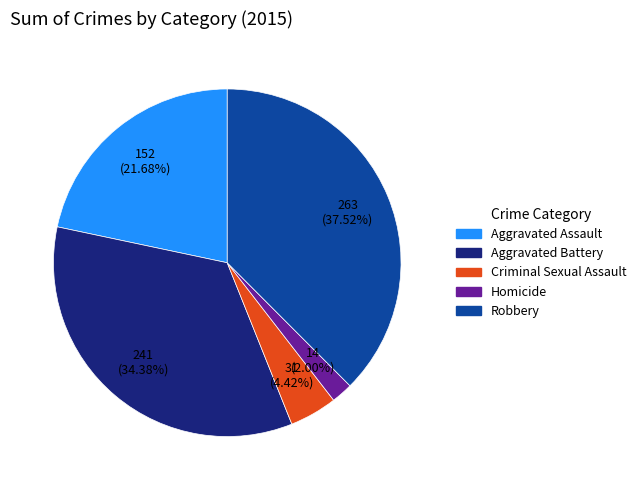

True or false: Robbery accounts for 38% of the total.

True